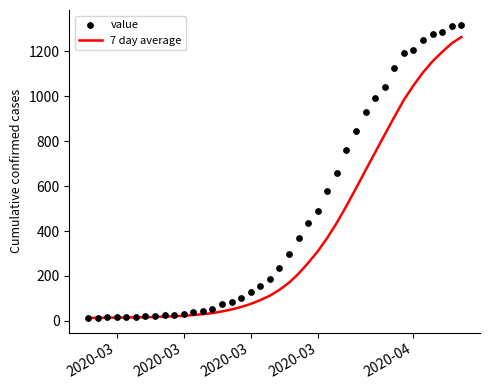

Which series has the largest total across all categories?

value